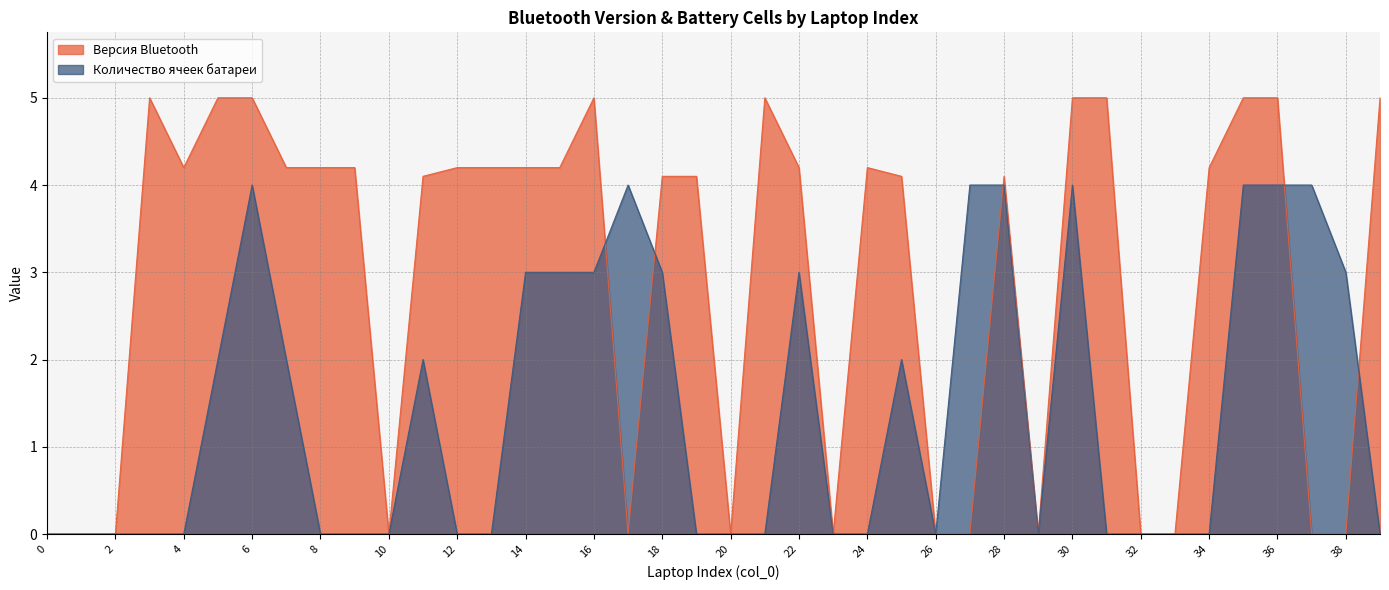

Is the value of Количество ячеек батареи at 39 greater than the value of Версия Bluetooth at 29?

No